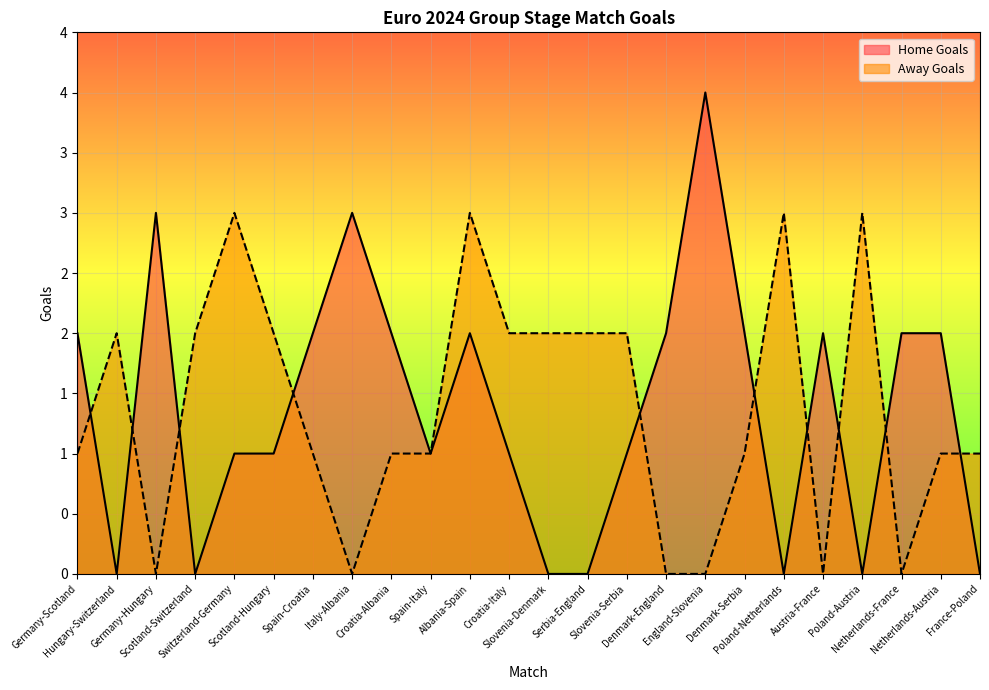

How many Home Goals values are between 0 and 2?

21